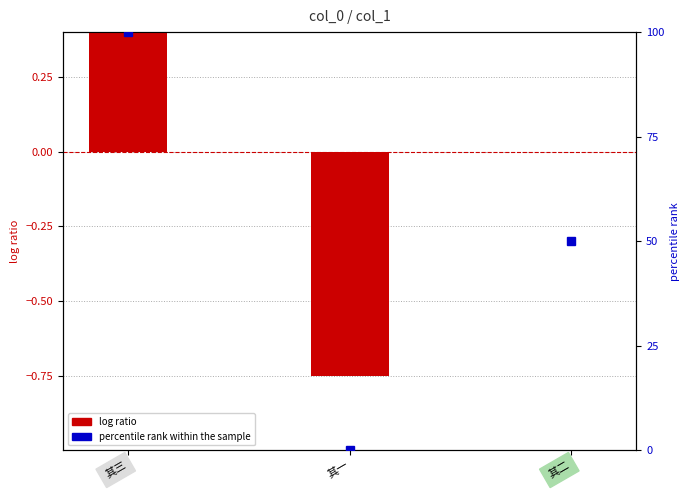

How many positive values does the log ratio series have?

1